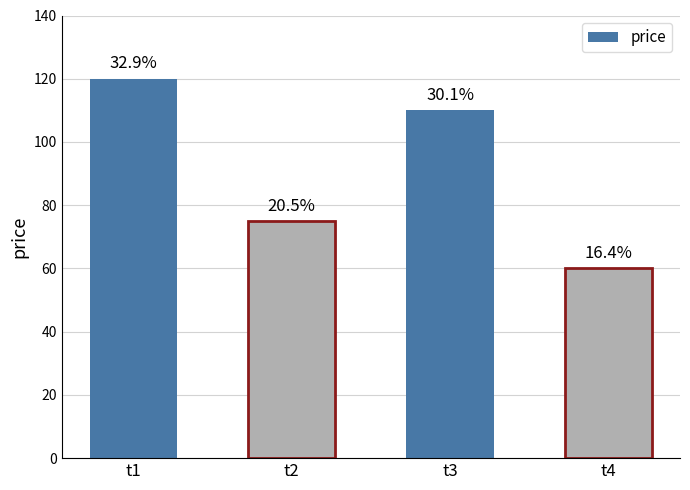

What is the difference between the second highest and minimum values?

50